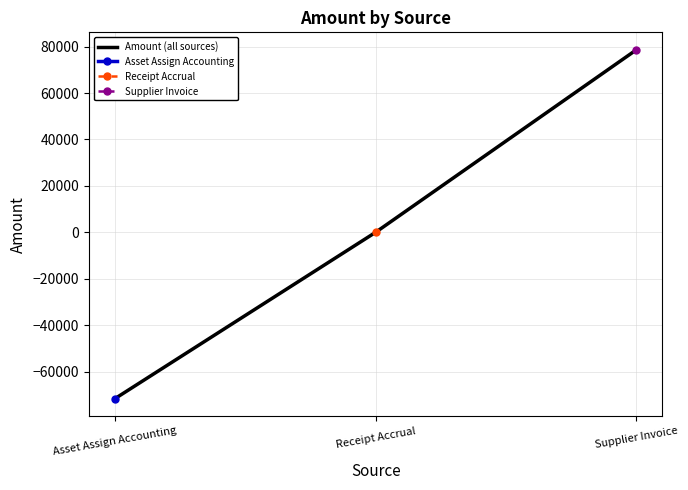

Rank the categories by value from lowest to highest.

Asset Assign Accounting, Receipt Accrual, Supplier Invoice